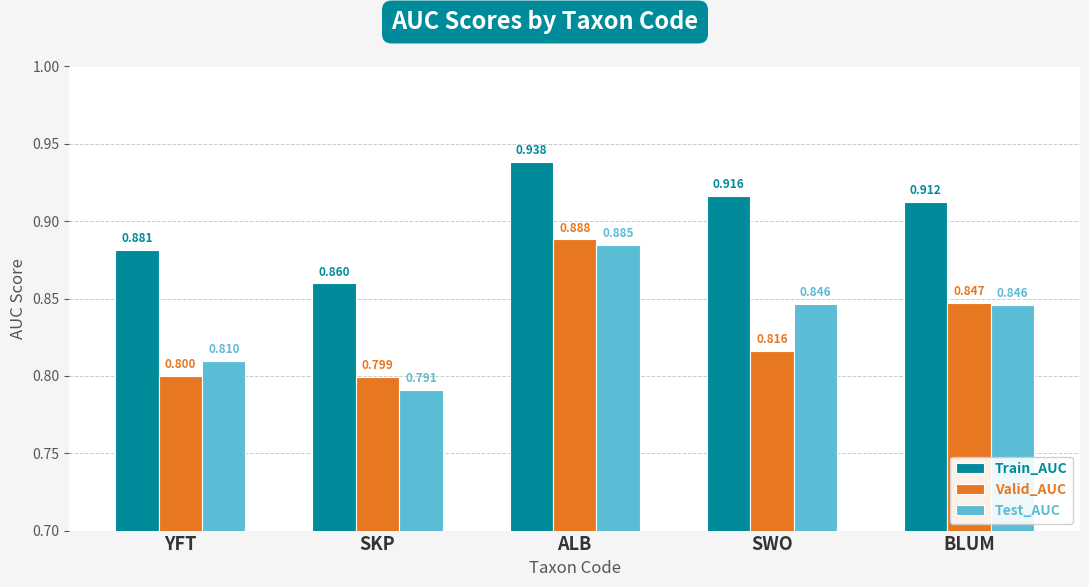

How many bars are there in total?

15